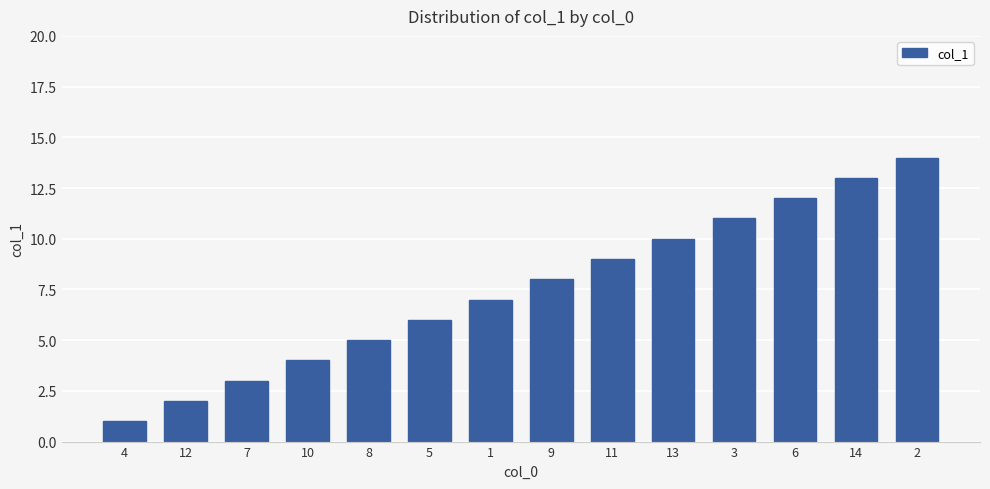

At which category does the chart reach its minimum across all series?

4